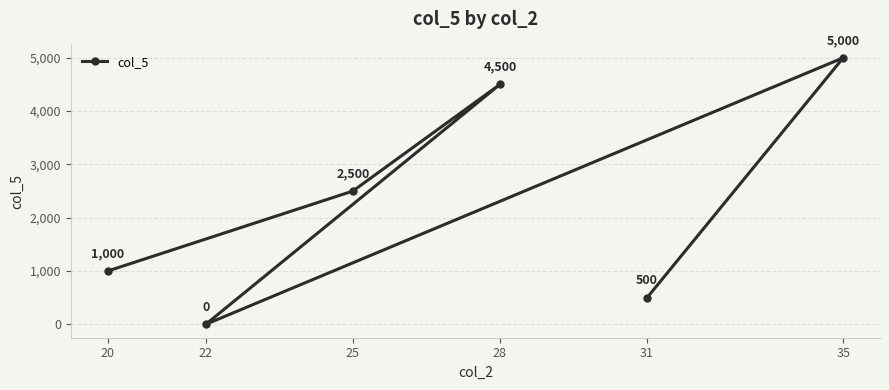

What is the difference between the maximum and second lowest values?

4500